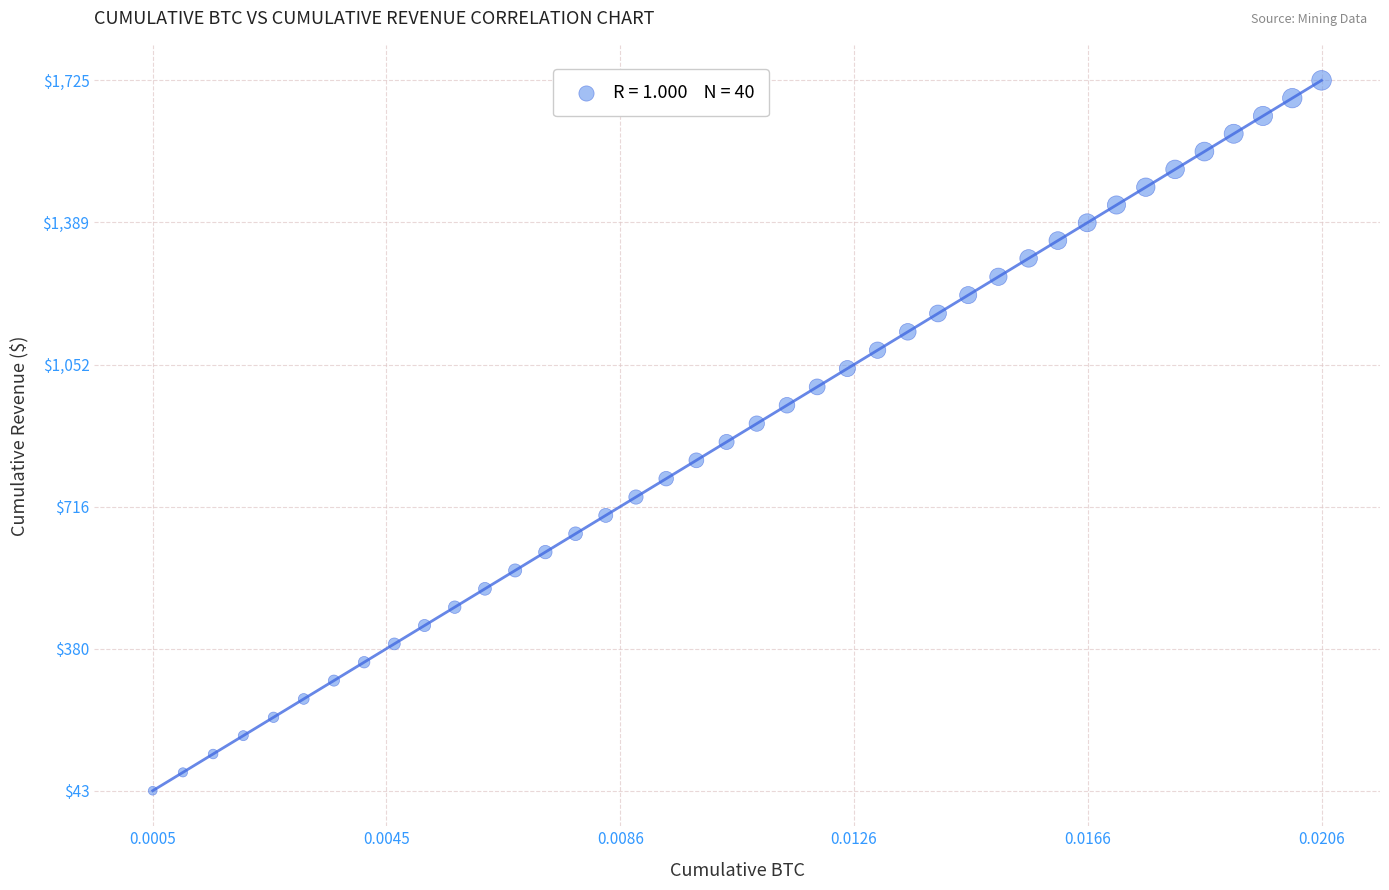

What is the range of Y values (max minus min)?

1681.6